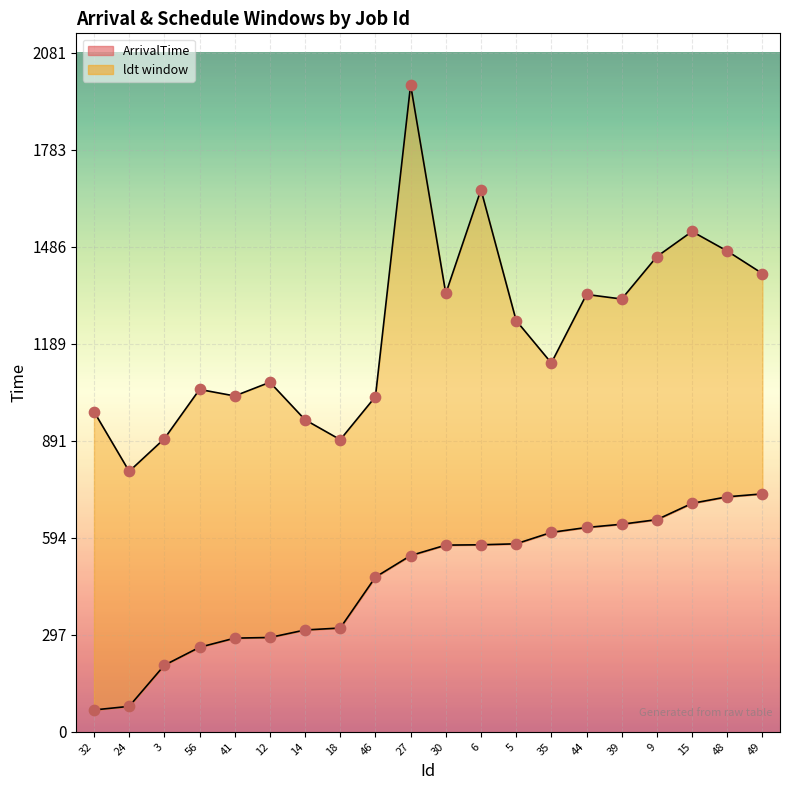

Which series has the largest total across all categories?

ldt